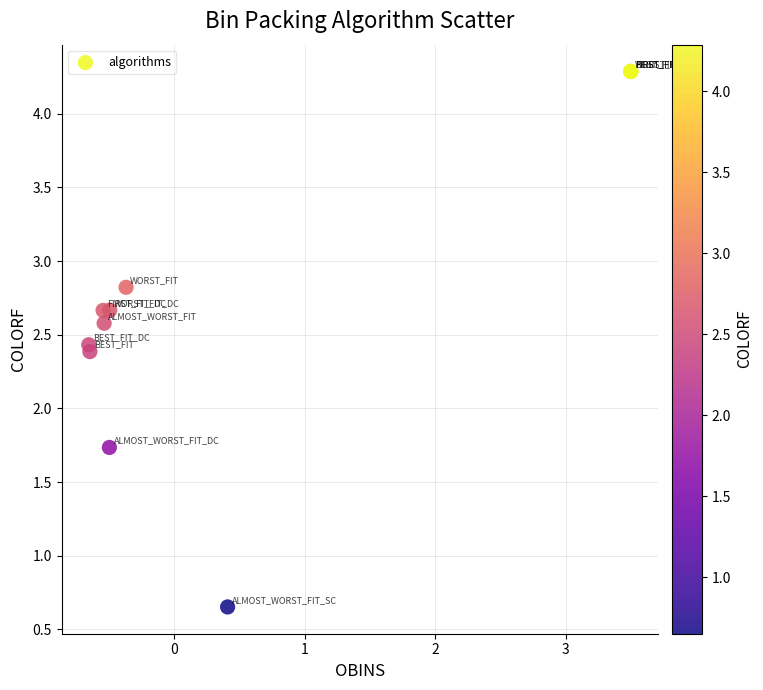

What Y value in the scatter plot is closest to 2?

1.7